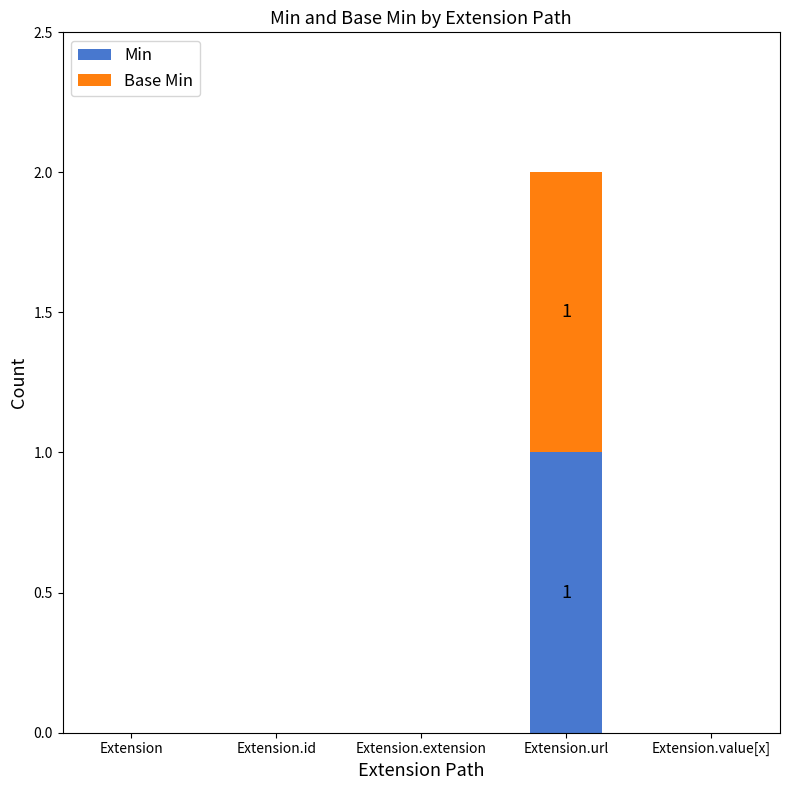

Reading left to right, transcribe the values for Min.

Extension=0	Extension.id=0	Extension.extension=0	Extension.url=1	Extension.value[x]=0